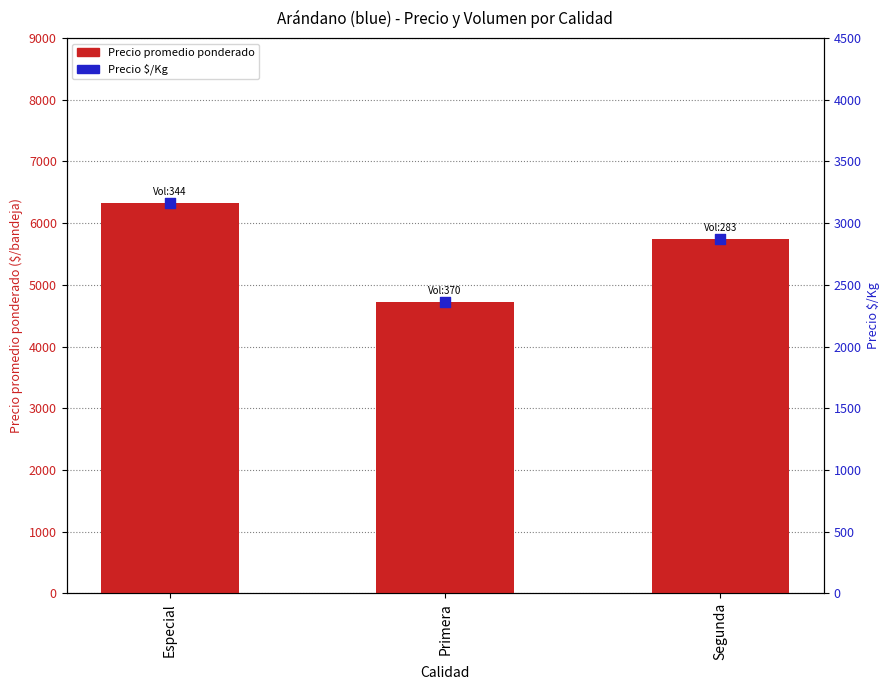

What is the total value across all series at Segunda?

8604